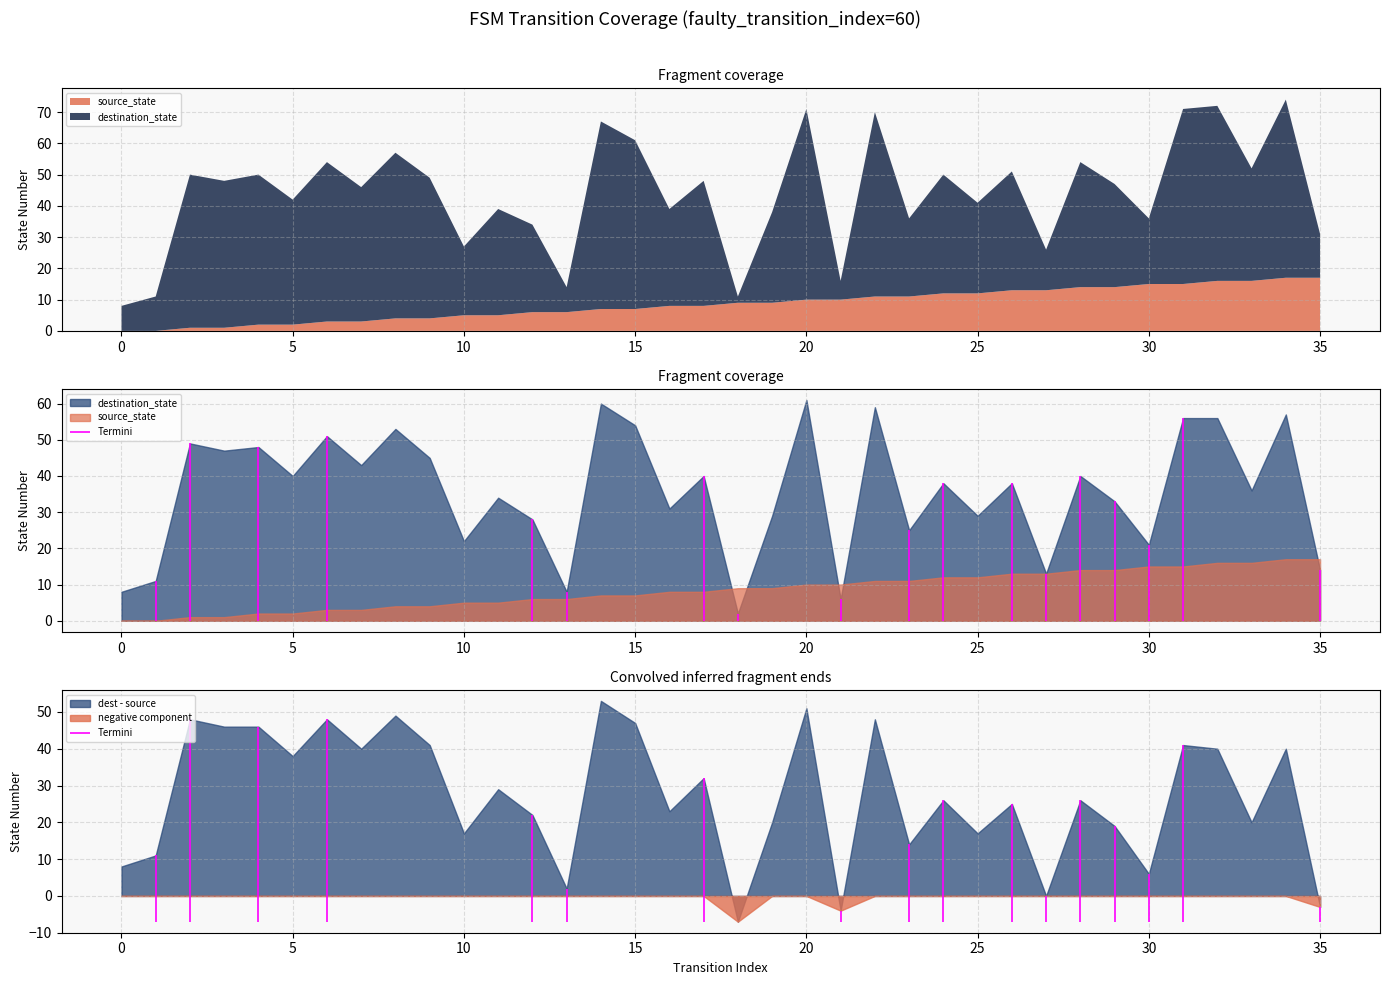

Which has a higher value, 15 or 12?

15